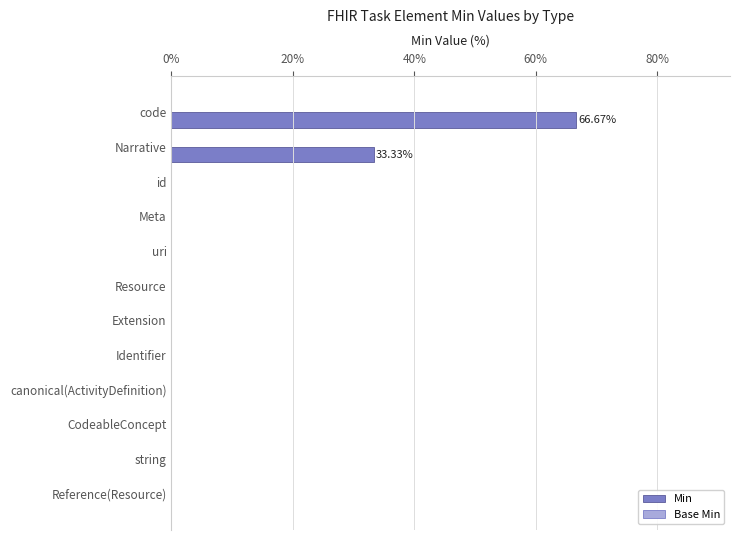

What is the change in value from uri to code?

+66.7